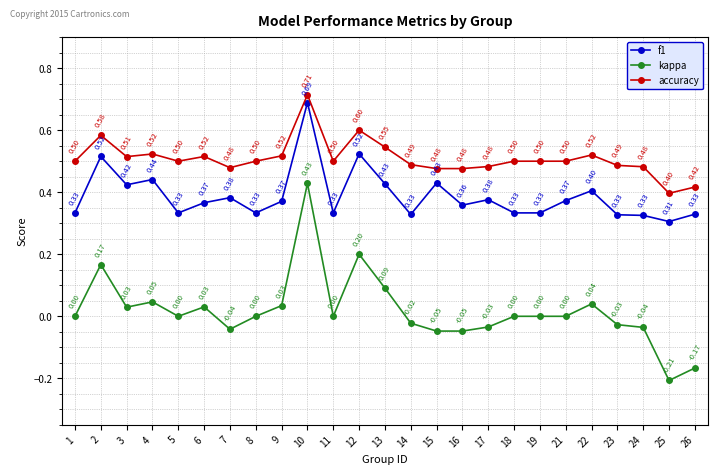

At which category is the sum across all series the highest?

10